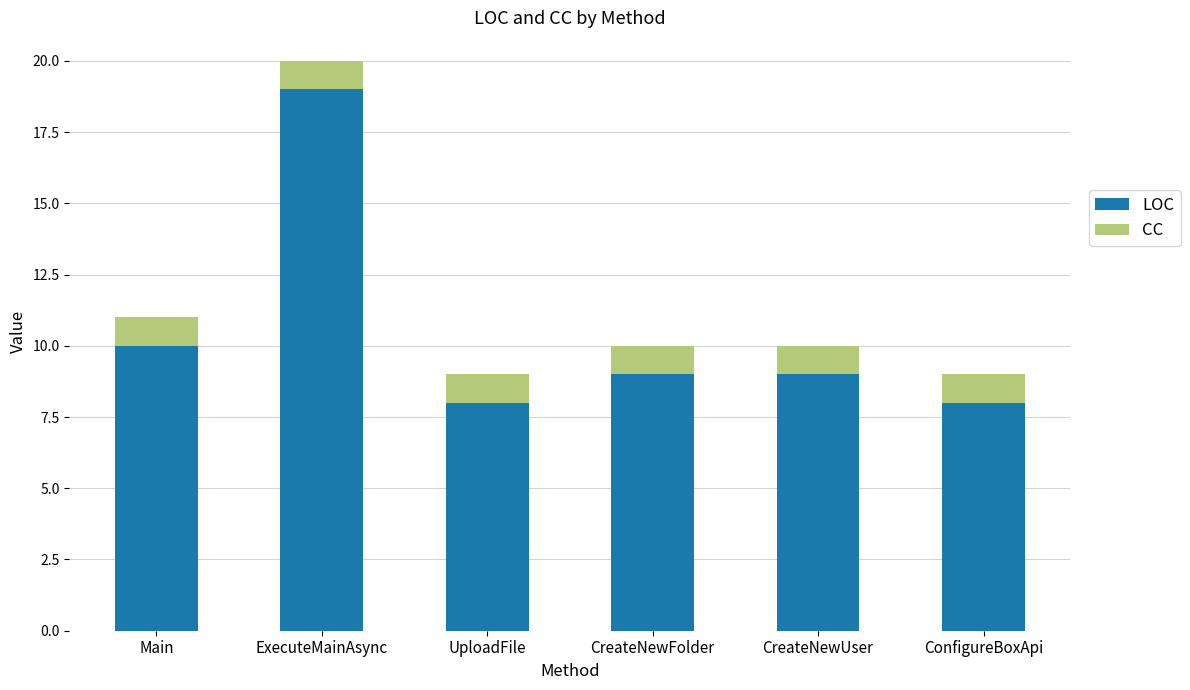

What is the sum of the LOC values at CreateNewUser and CreateNewFolder?

18